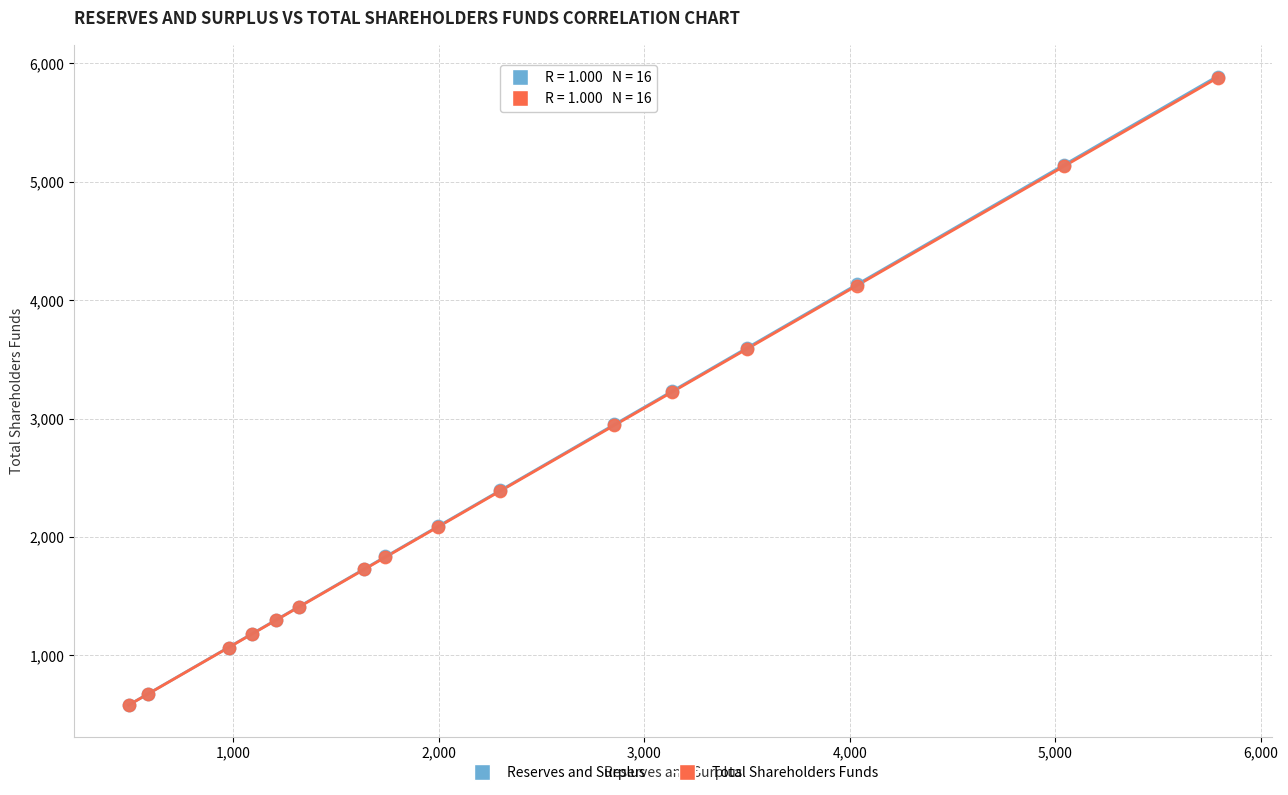

What are all the series names shown in the legend?

Reserves and Surplus, Total Shareholders Funds